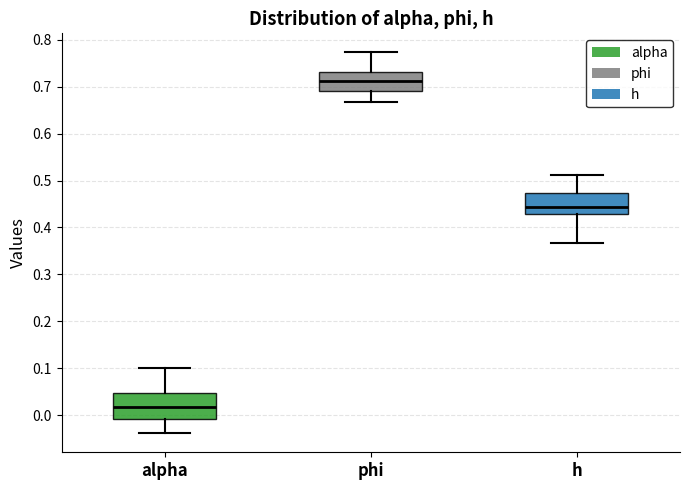

Reading left to right, transcribe this box plot: for each box, give where its median line is, the range the box spans, and where its two whiskers end, as read against the y-axis. The values are not printed on the chart, so give them approximately, as read against the axis.

alpha: median 0.02, box -0.01 to 0.05, whiskers -0.04 to 0.10
phi: median 0.71, box 0.69 to 0.73, whiskers 0.67 to 0.77
h: median 0.44, box 0.43 to 0.47, whiskers 0.37 to 0.51